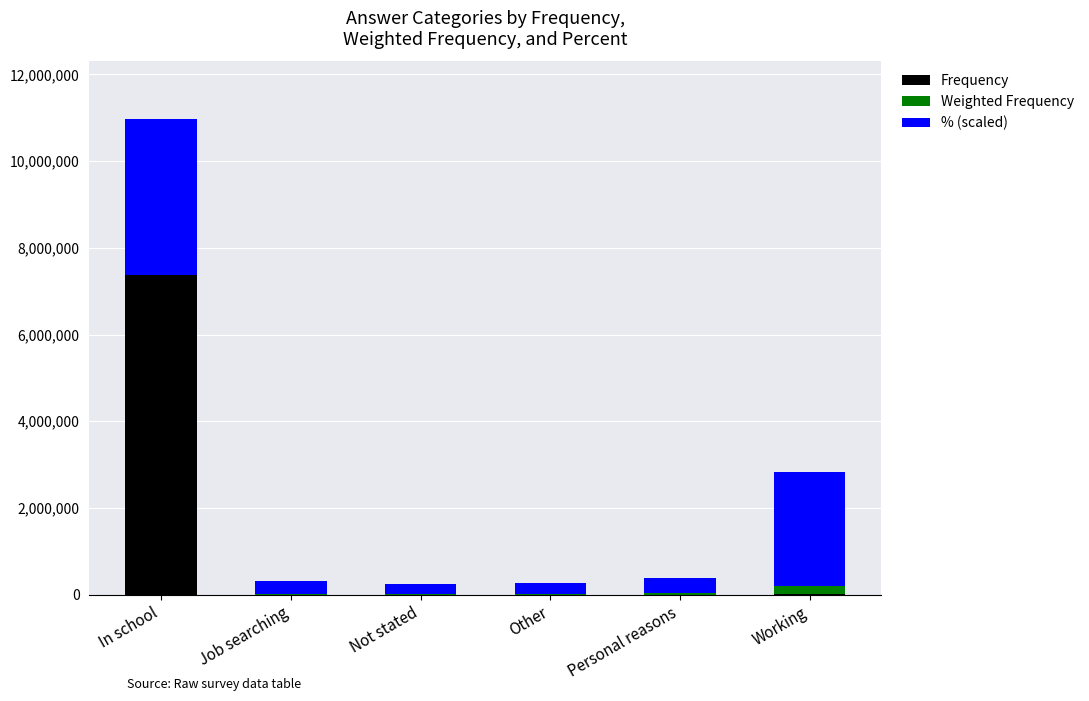

At which label does Frequency reach its peak?

In school